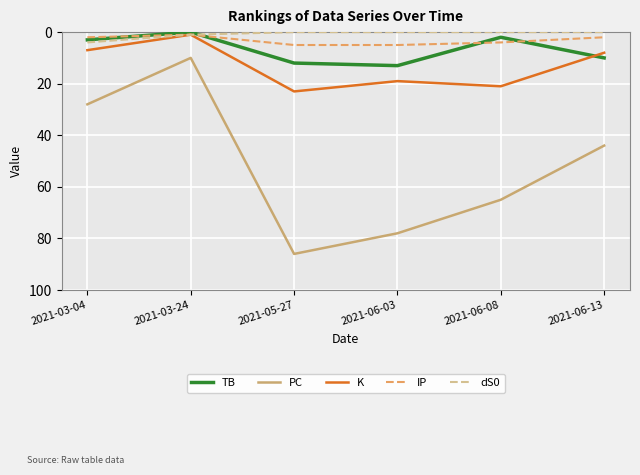

What is the minimum value for PC?

10